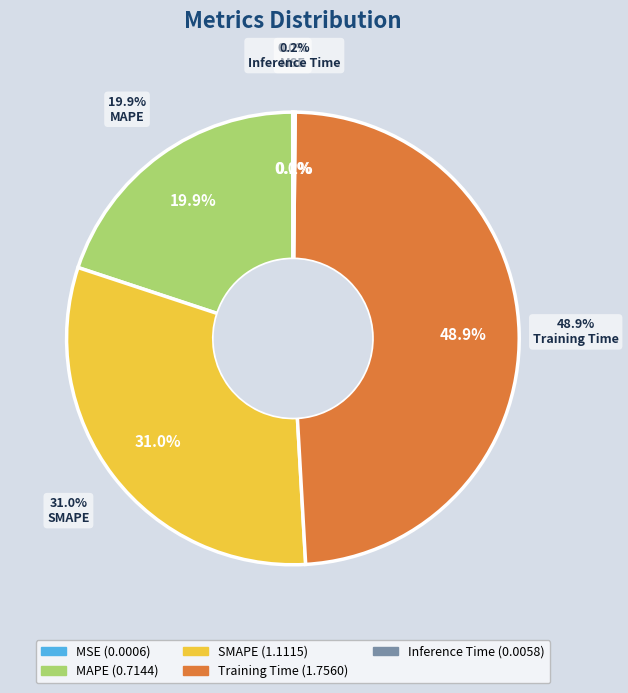

To the nearest percent, what is the combined percentage of MSE and MAPE?

20%